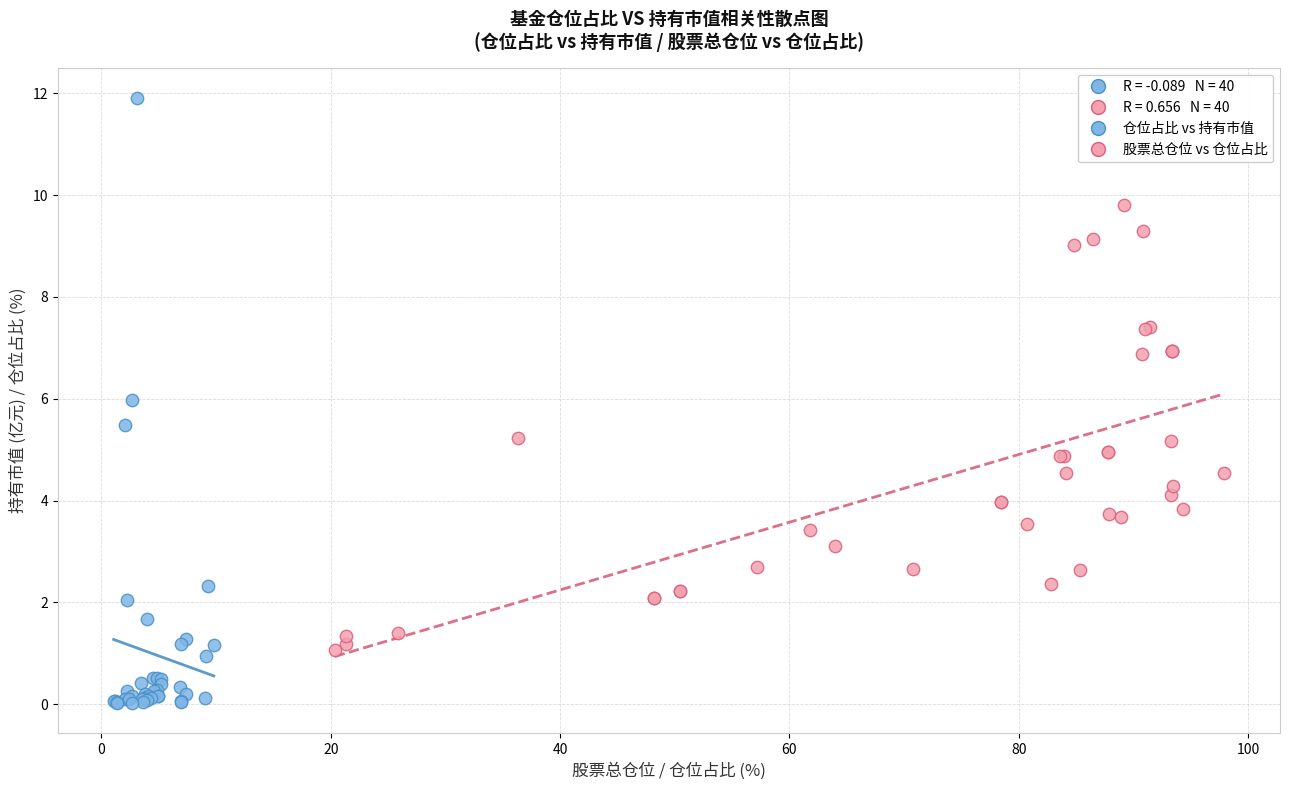

Which series has the largest Y range (max minus min)?

仓位占比 vs 持有市值